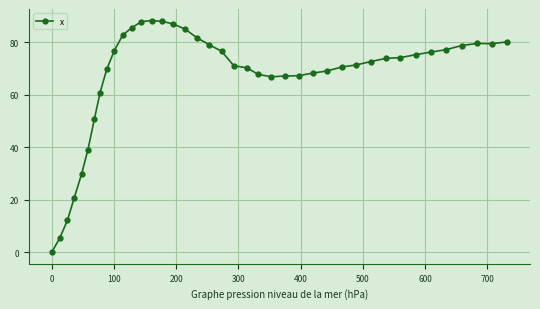

What is the greatest value displayed?

88.2